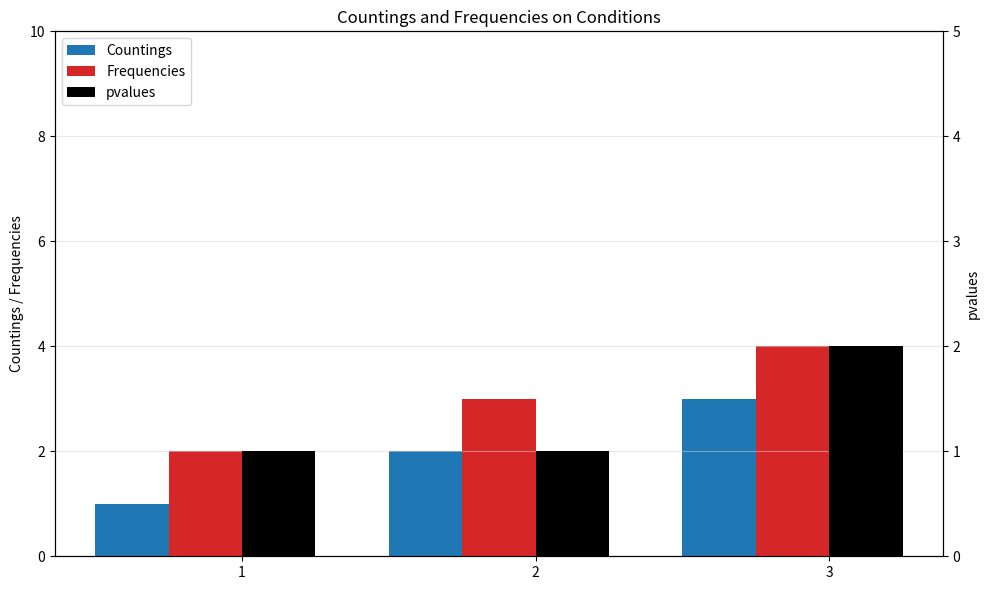

Which series has the widest spread of values?

Countings